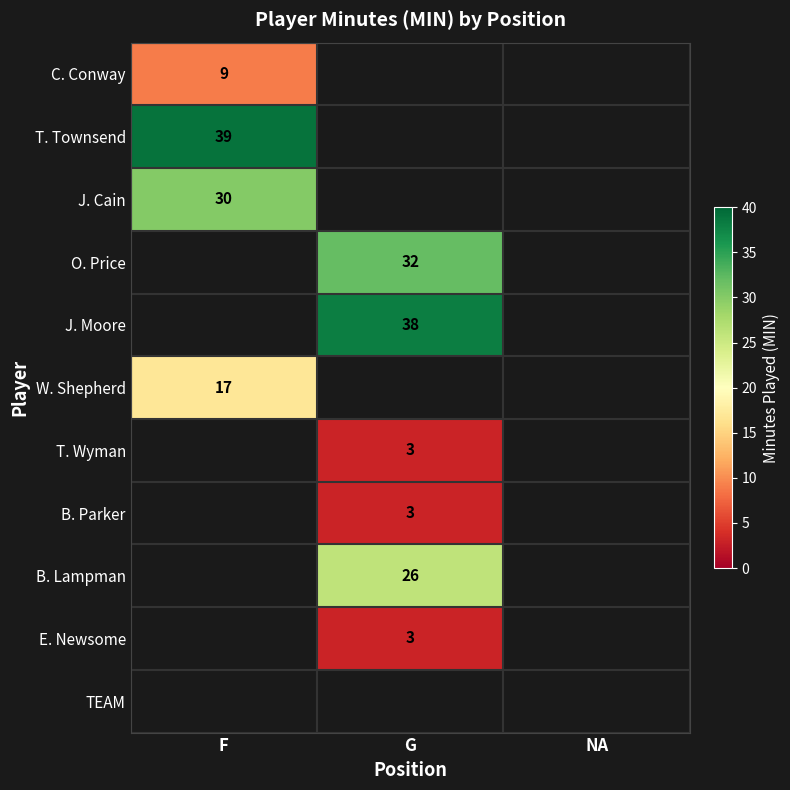

True or false: B. Parker has a value of 3 at G.

True